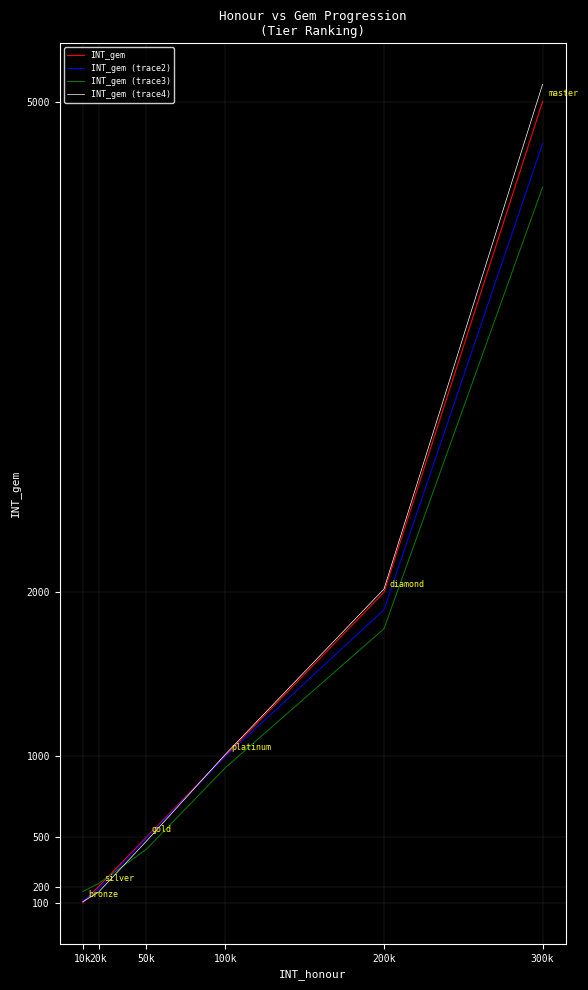

Reading left to right, extract all data points from this chart.

INT_gem: 10k=100.0	20k=200.0	50k=500.0	100k=1000.0	200k=2000.0	300k=5000.0
INT_gem (trace2): 10k=109.9	20k=185.9	50k=494.4	100k=995.7	200k=1893.0	300k=4743.0
INT_gem (trace3): 10k=169.0	20k=218.4	50k=426.5	100k=927.1	200k=1776.8	300k=4476.7
INT_gem (trace4): 10k=106.8	20k=165.7	50k=475.5	100k=1008.8	200k=2019.7	300k=5106.3